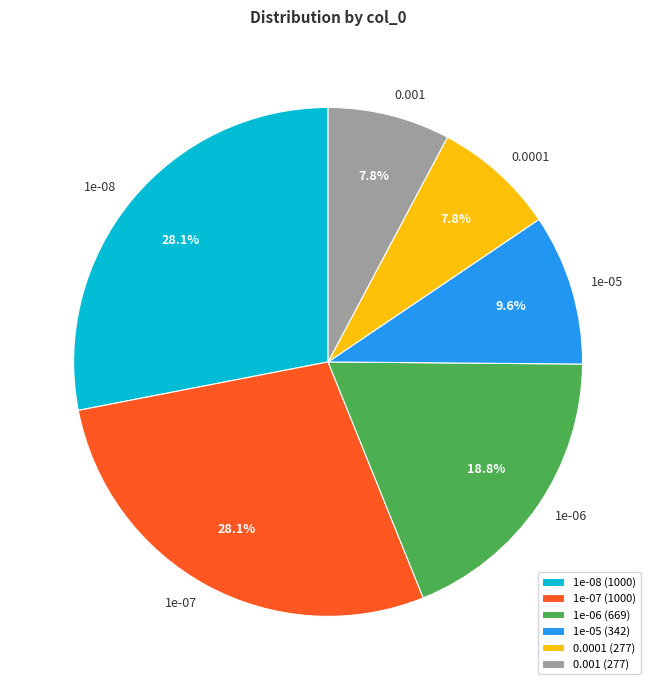

Combined, what portion of the pie is 0.001 and 1e-08?

35.8%